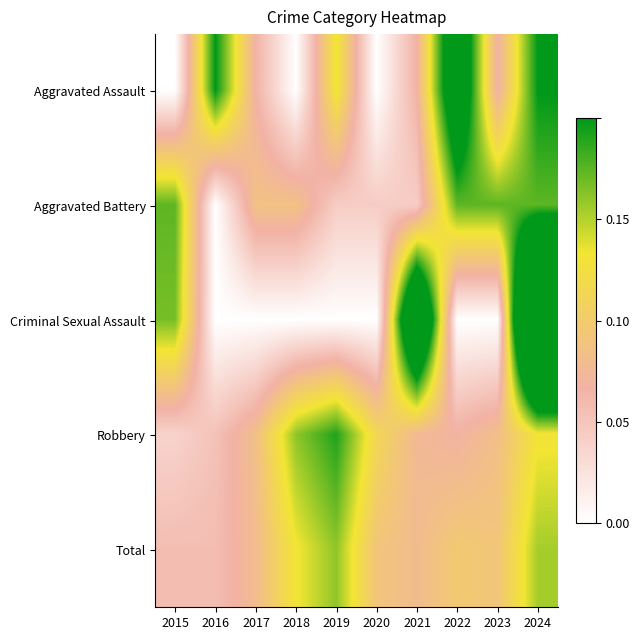

Rank the series by their maximum value, from highest to lowest.

Criminal Sexual Assault, Aggravated Assault, Robbery, Aggravated Battery, Total